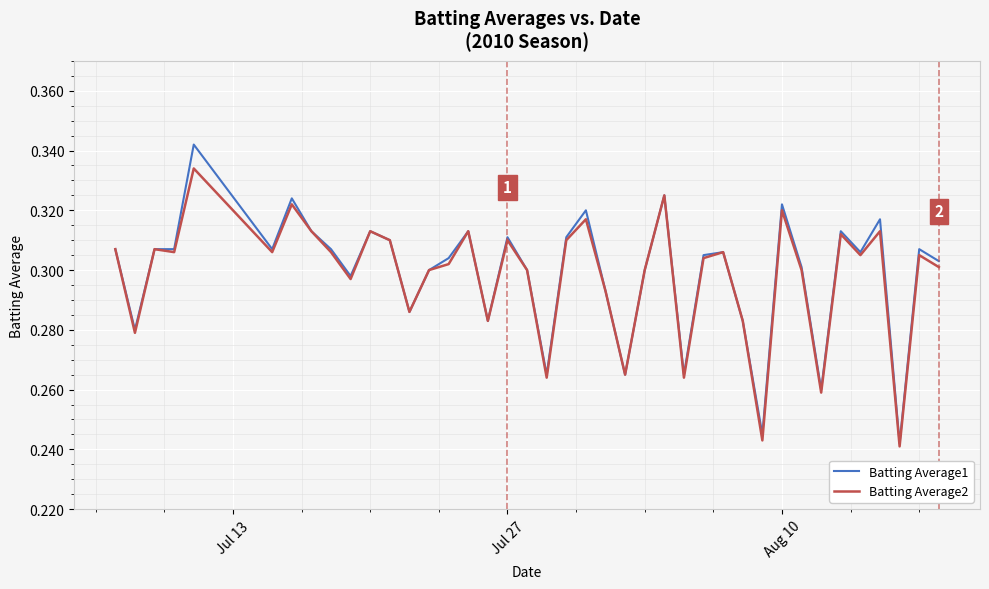

Is this an area chart (filled region under the line)?

No